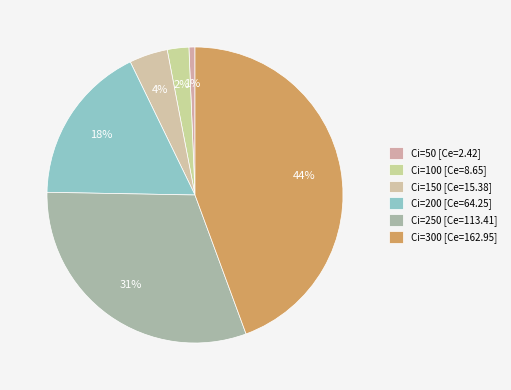

Which slice is the largest?

Ci=300